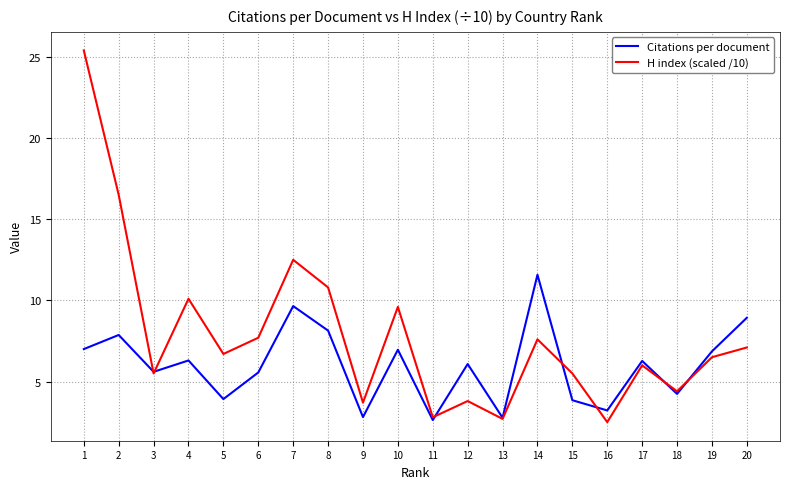

At which label does Citations per document reach its peak?

14